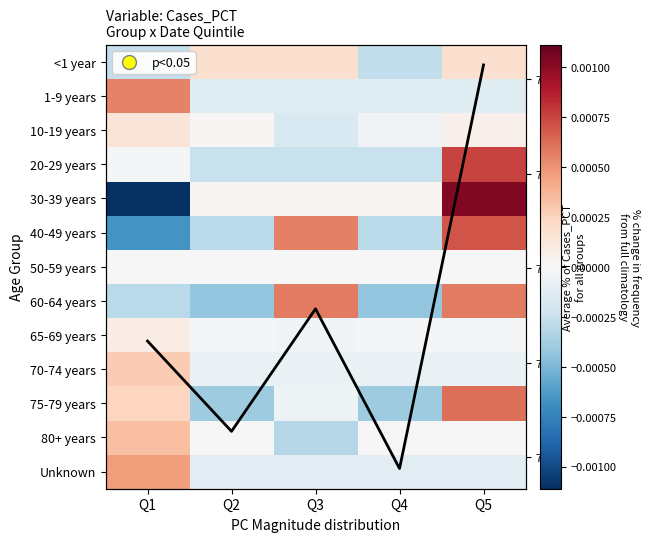

Which category has the lowest value in the <1 year series?

Q4